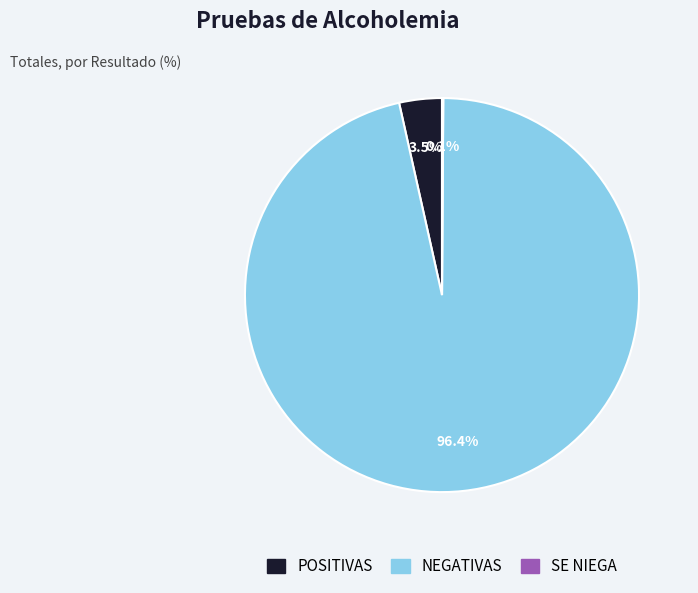

Which category has the biggest portion of the pie?

NEGATIVAS